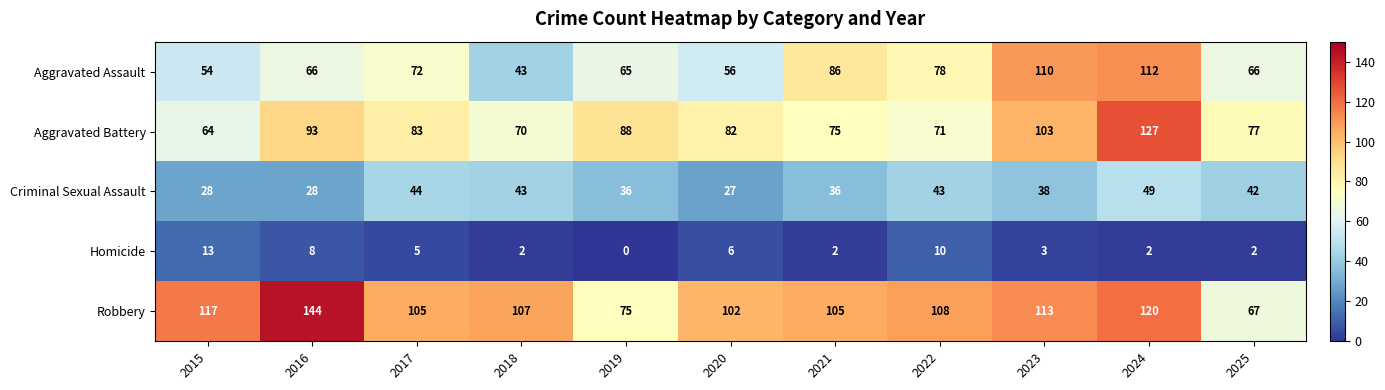

The Robbery series shows 32 at 2025. True or false?

False